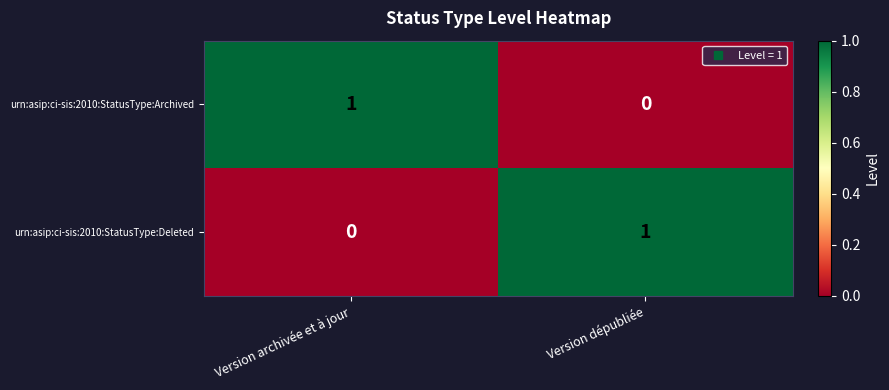

Reading left to right, list all the values displayed in this chart.

urn:asip:ci-sis:2010:StatusType:Archived: Version archivée et à jour=1	Version dépubliée=0
urn:asip:ci-sis:2010:StatusType:Deleted: Version archivée et à jour=0	Version dépubliée=1